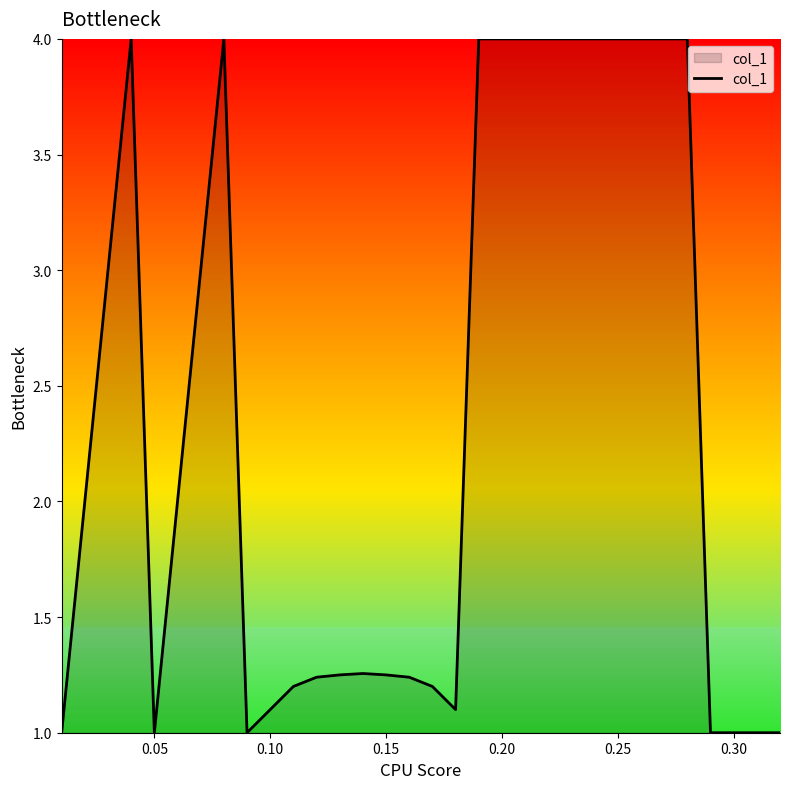

What is the smallest value displayed?

1.0